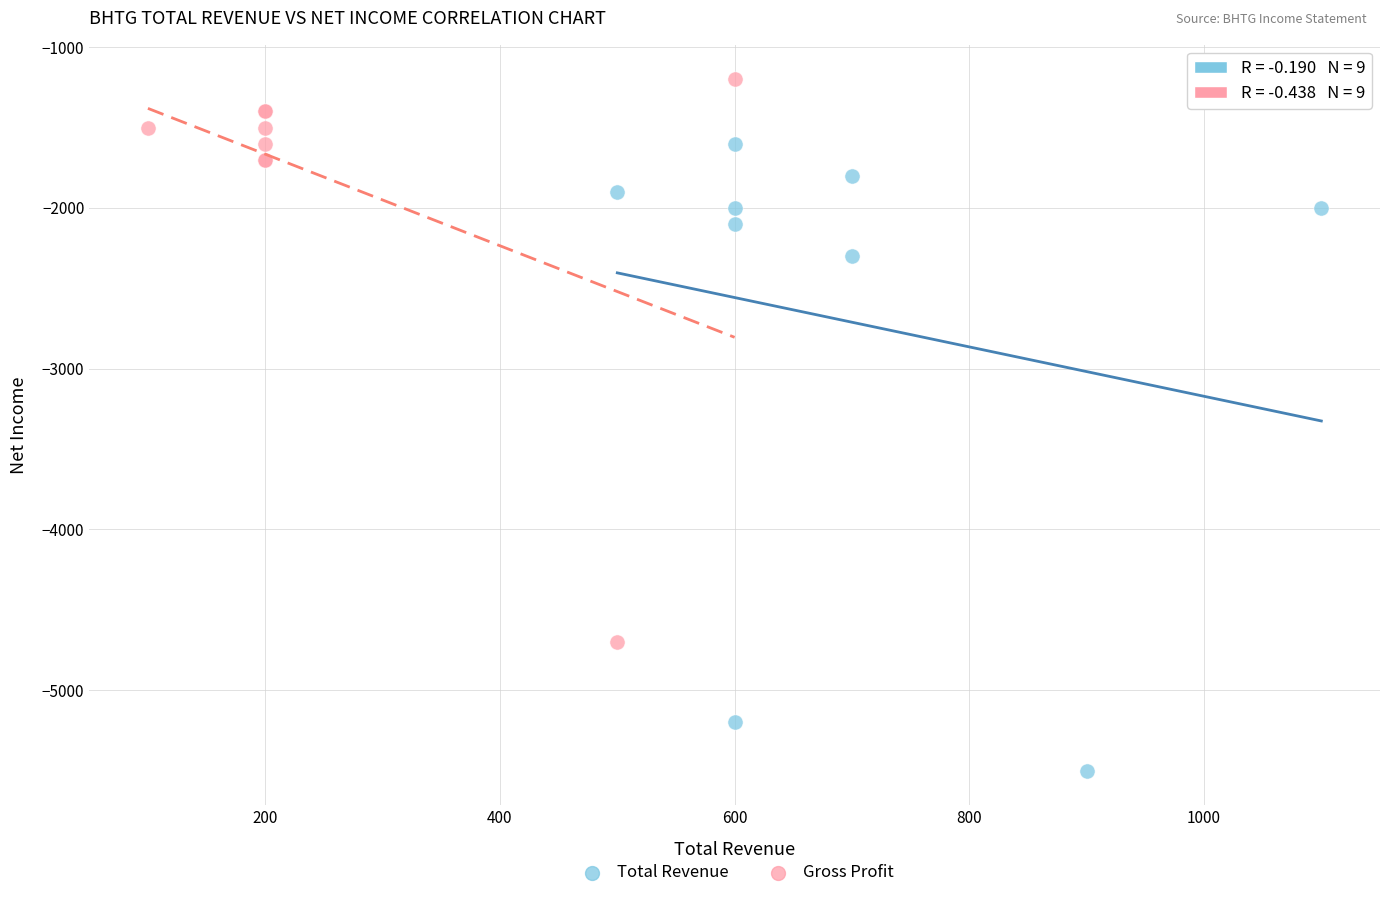

Which series has the widest spread of Y values?

Total Revenue